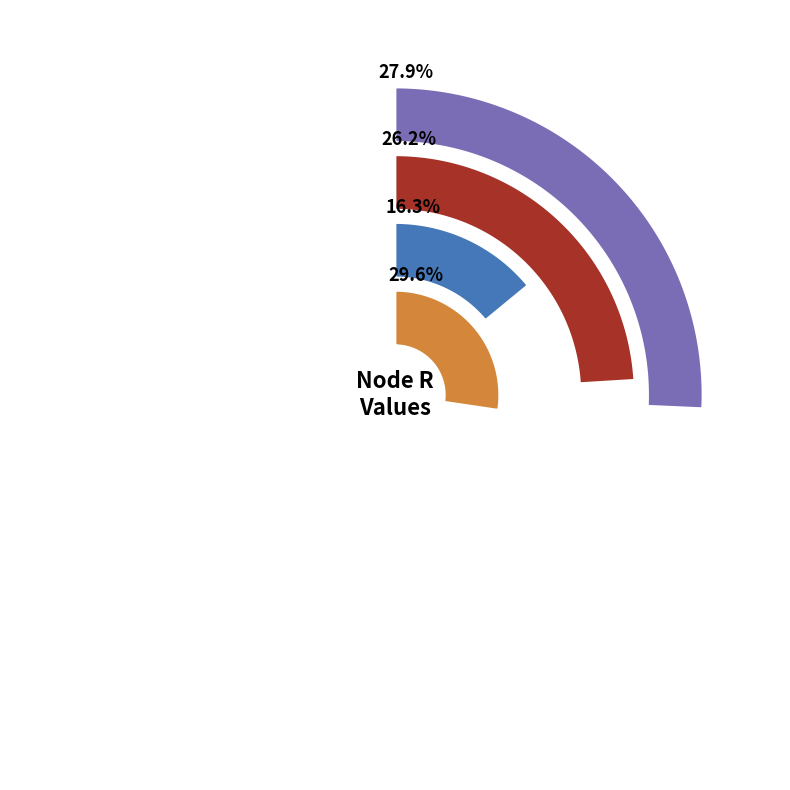

What is the change in value from H10 to H8?

-0.3